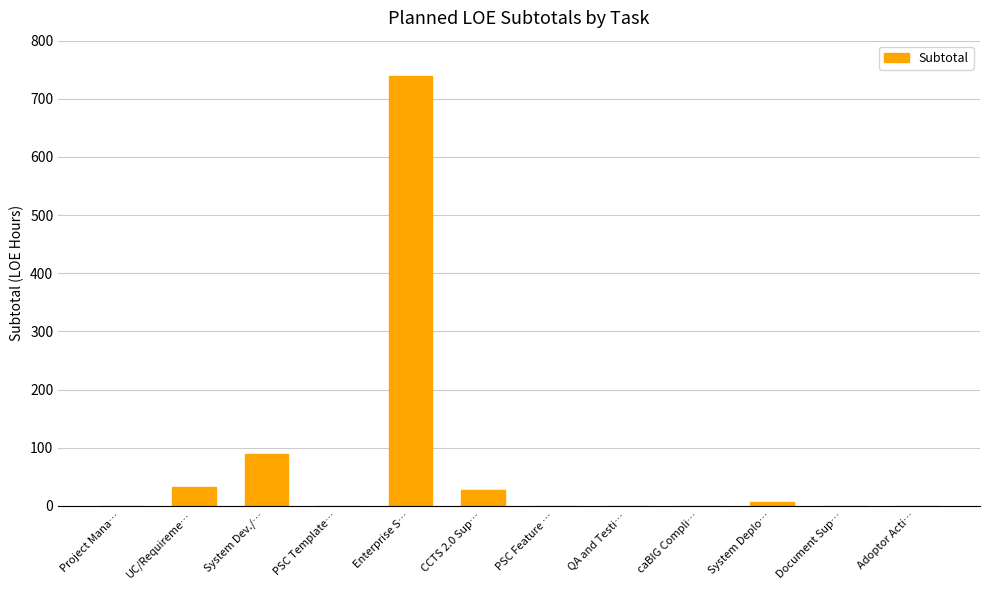

What is the sum of all values?

896